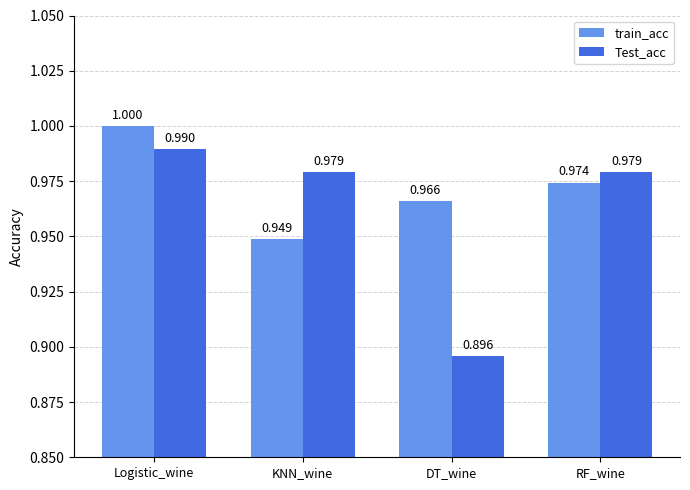

List the labels in order of train_acc value, largest first.

Logistic_wine, RF_wine, DT_wine, KNN_wine